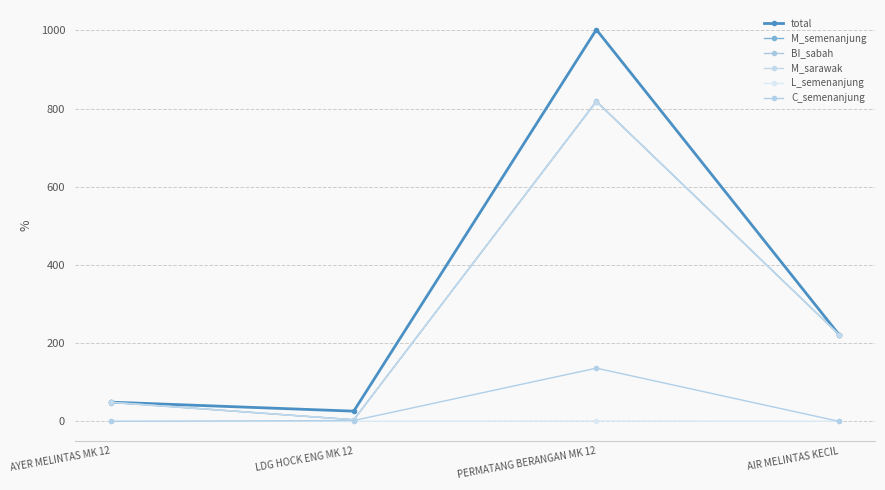

At which category does M_semenanjung reach its first local peak?

PERMATANG BERANGAN MK 12